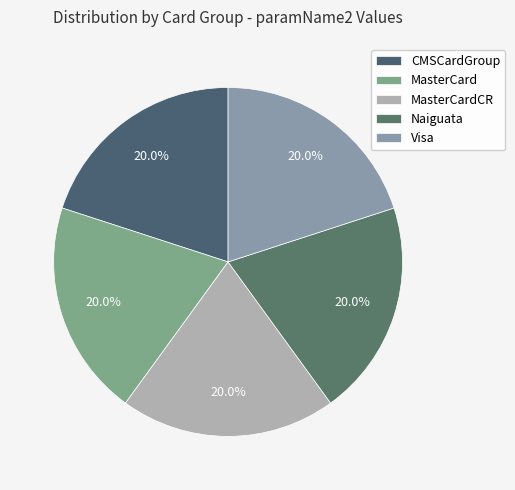

What percentage do MasterCard and CMSCardGroup together represent?

40.0%